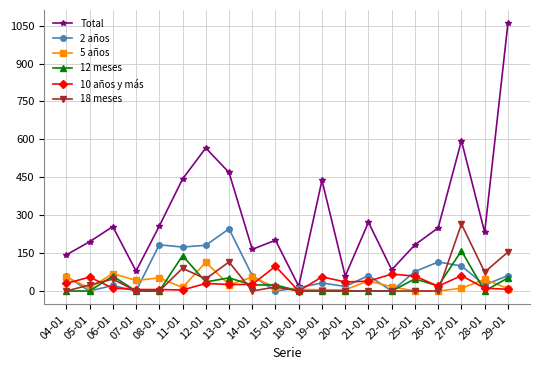

Is it true that 18 meses equals 0 at 08-01?

True